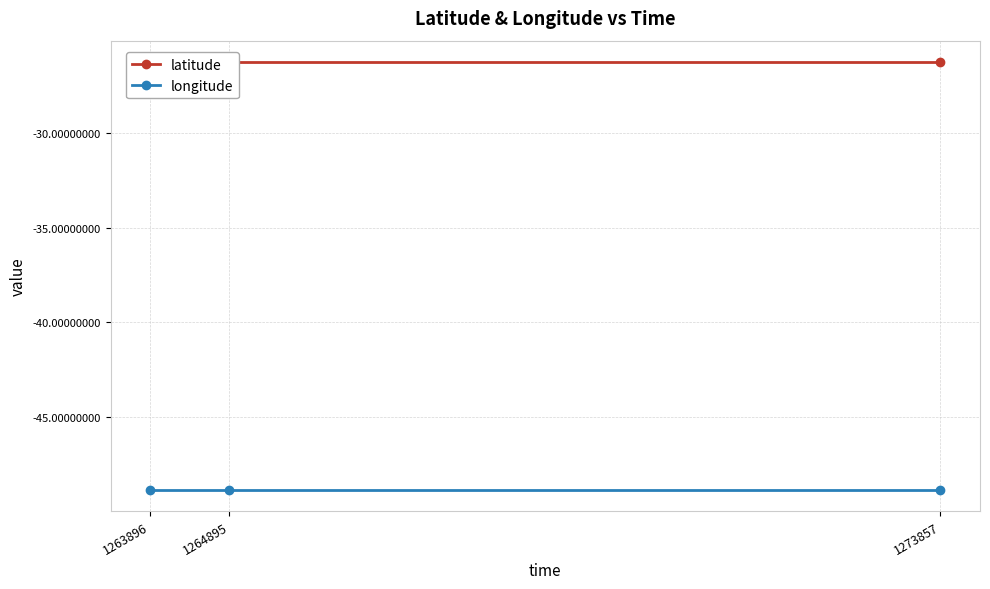

Rank the series at 1264895 from highest to lowest value.

latitude, longitude